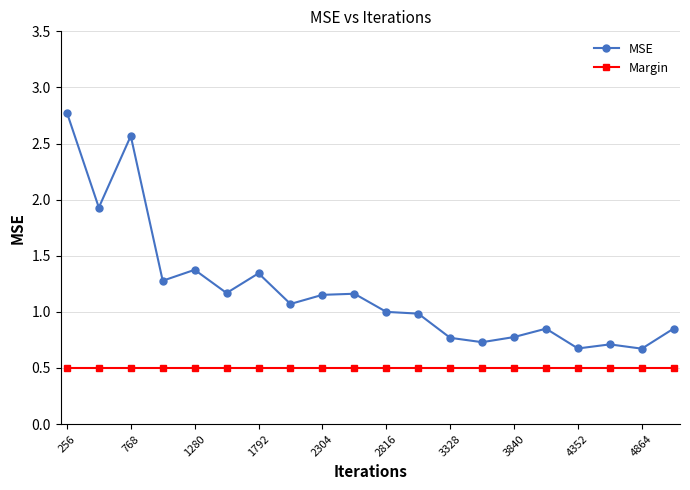

True or false: MSE and Margin intersect in this chart.

False